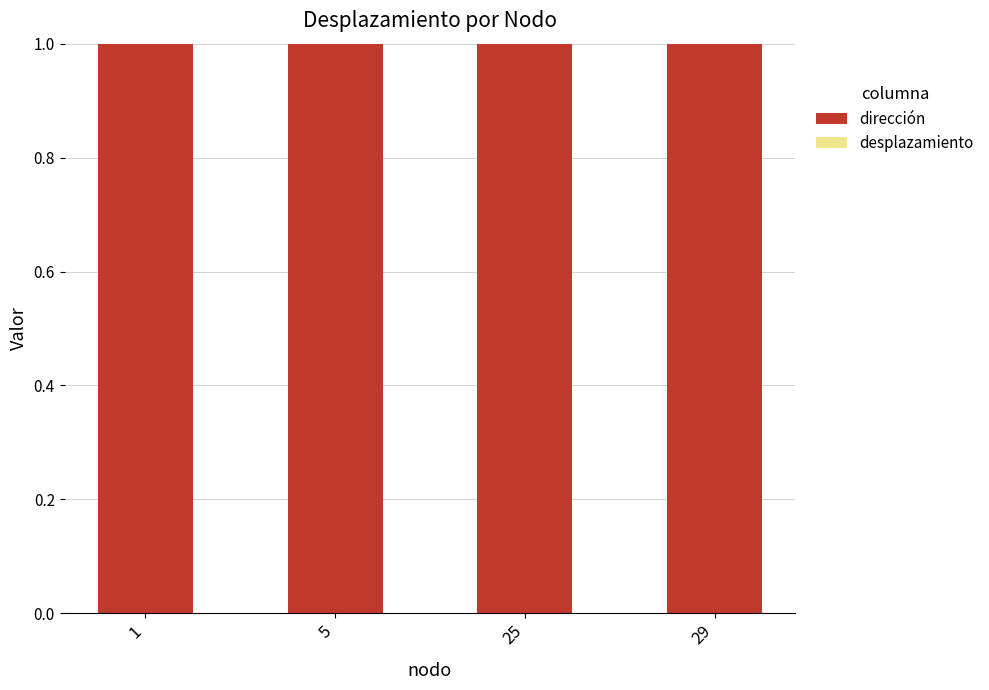

What is the difference between the highest and lowest values at 29?

1